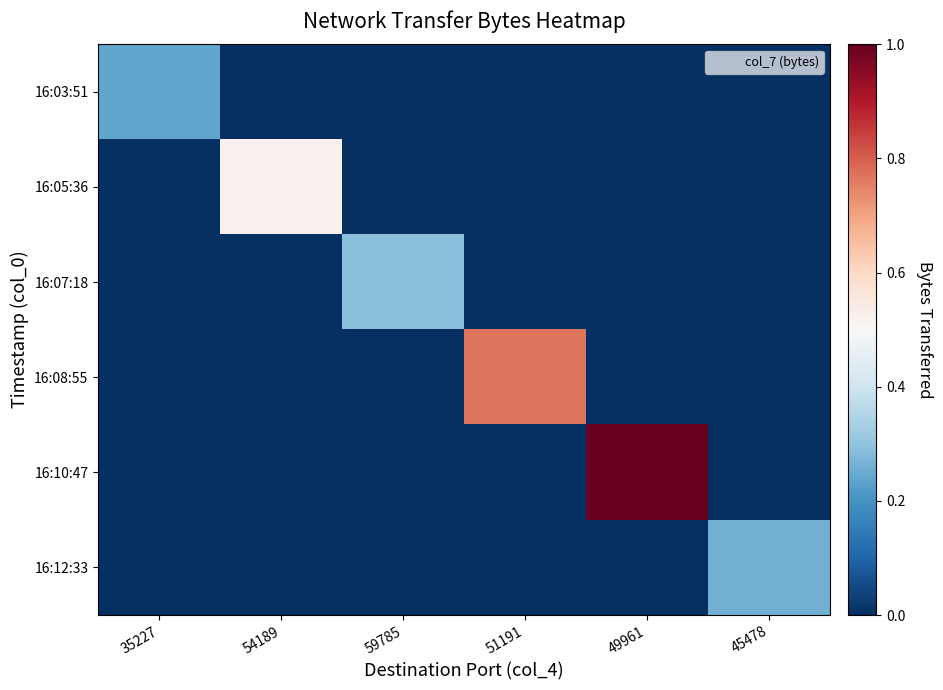

What is the difference between the highest and lowest values at 45478?

0.3